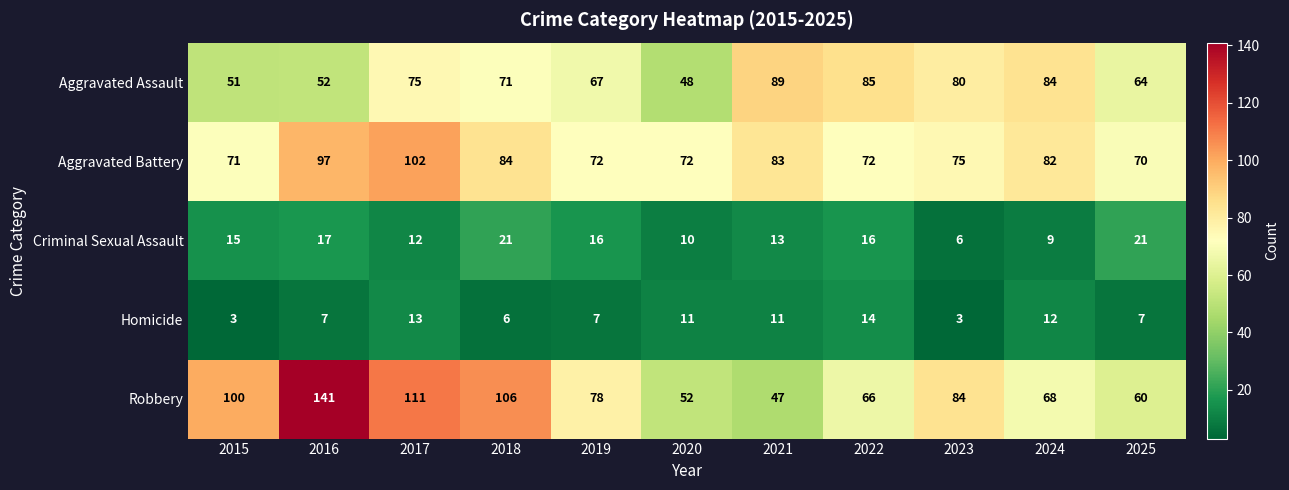

What is the sum of the Robbery values at 2017 and 2016?

252